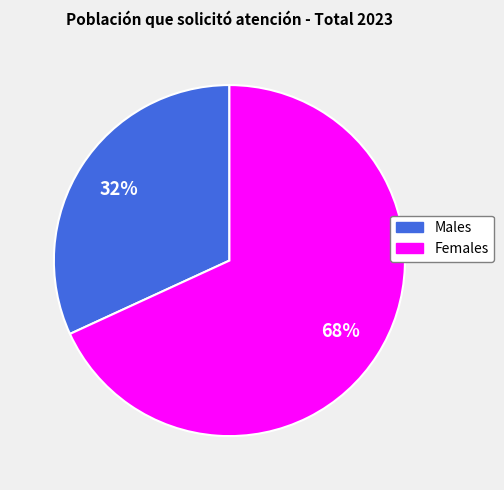

To the nearest percent, what is the difference between the largest and smallest slice percentages?

36%